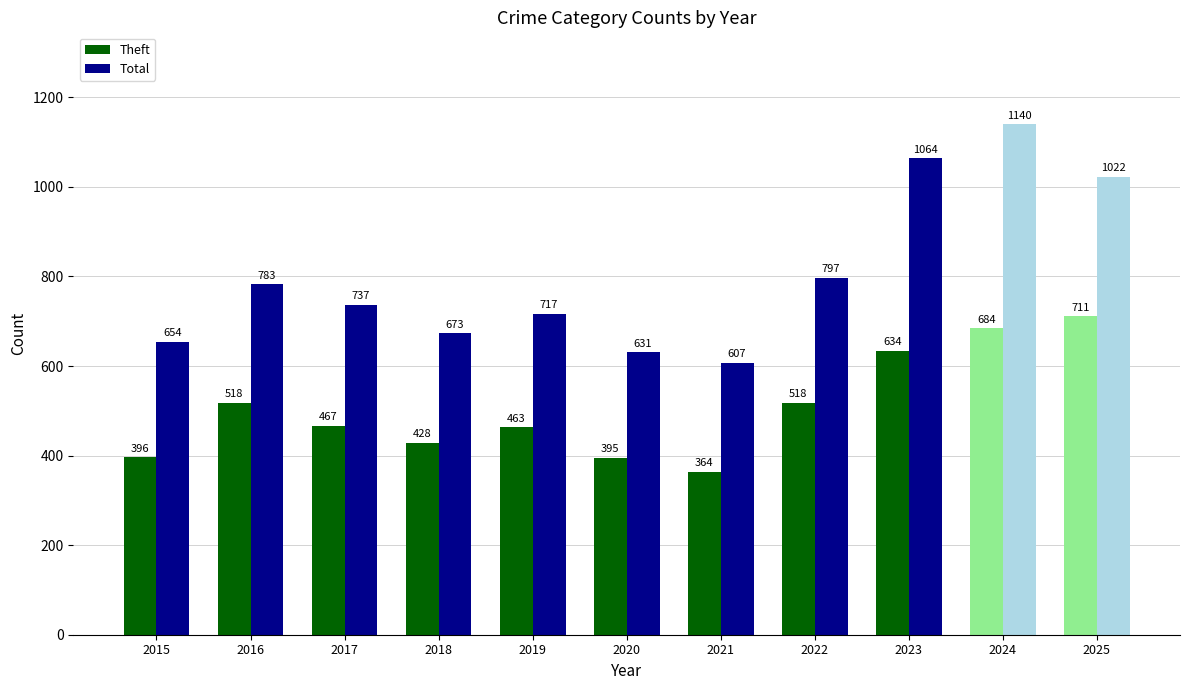

What is the spread (max minus min) of values at 2022?

279